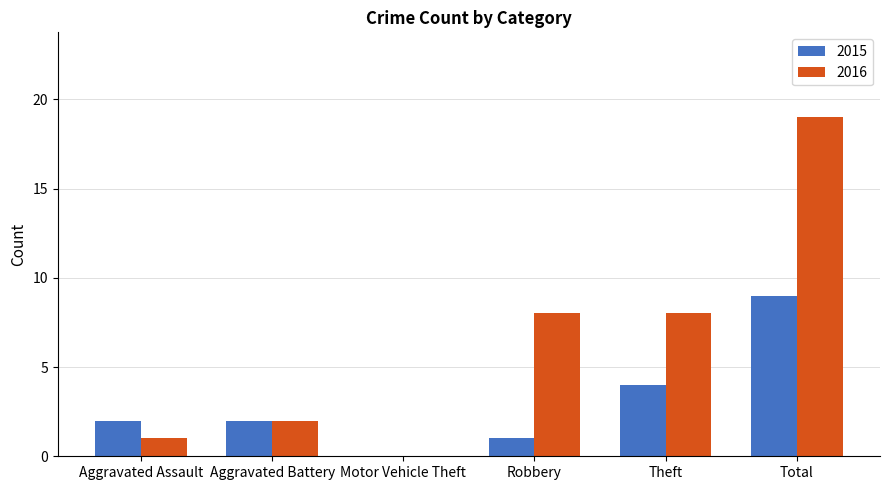

Which series changed the most between Aggravated Assault and Theft?

2016